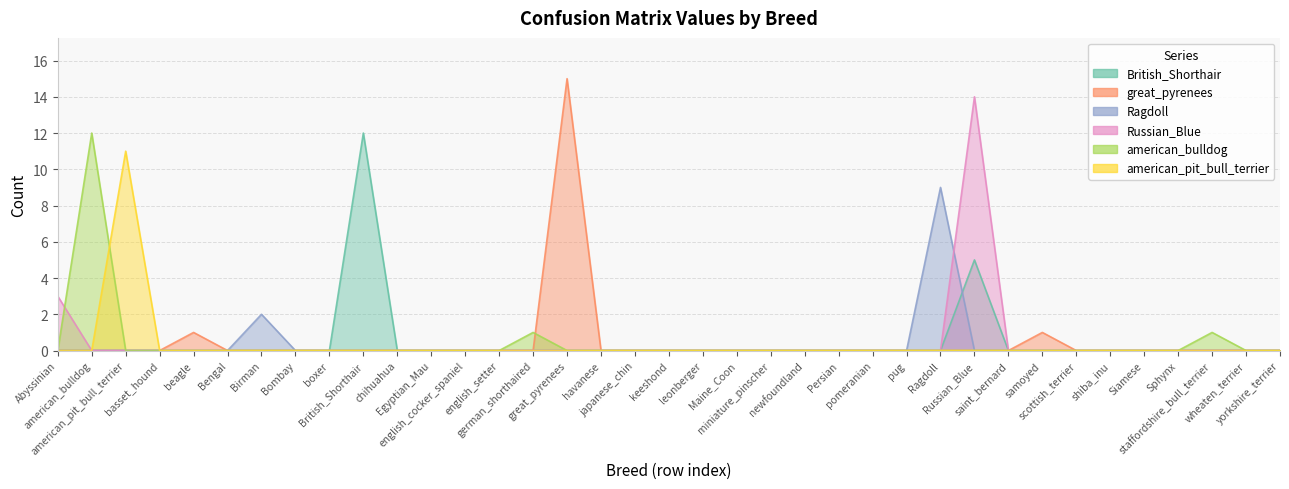

Which series has the largest total across all categories?

British_Shorthair